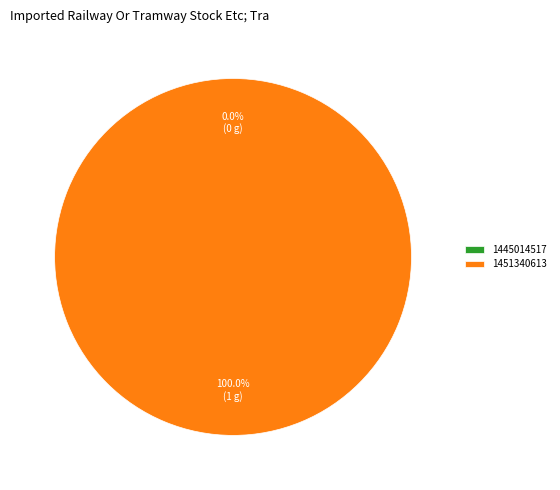

What is the change in value from 1445014517 to 1451340613?

+1